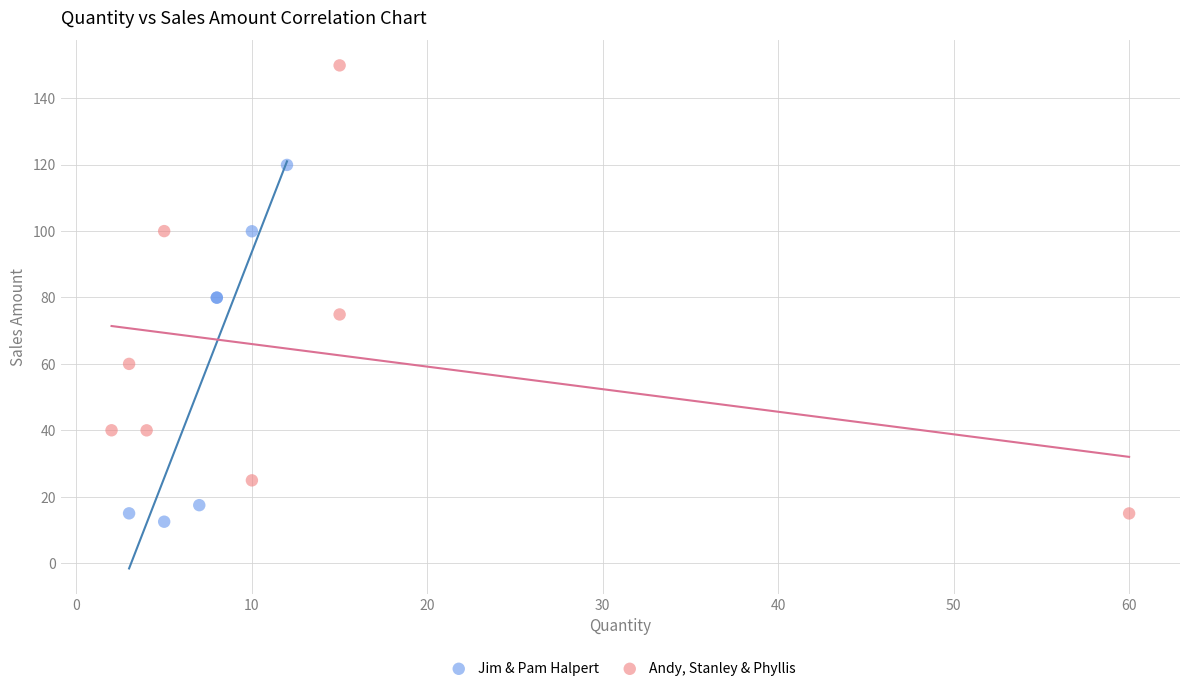

Which series has the largest Y range (max minus min)?

Andy, Stanley & Phyllis